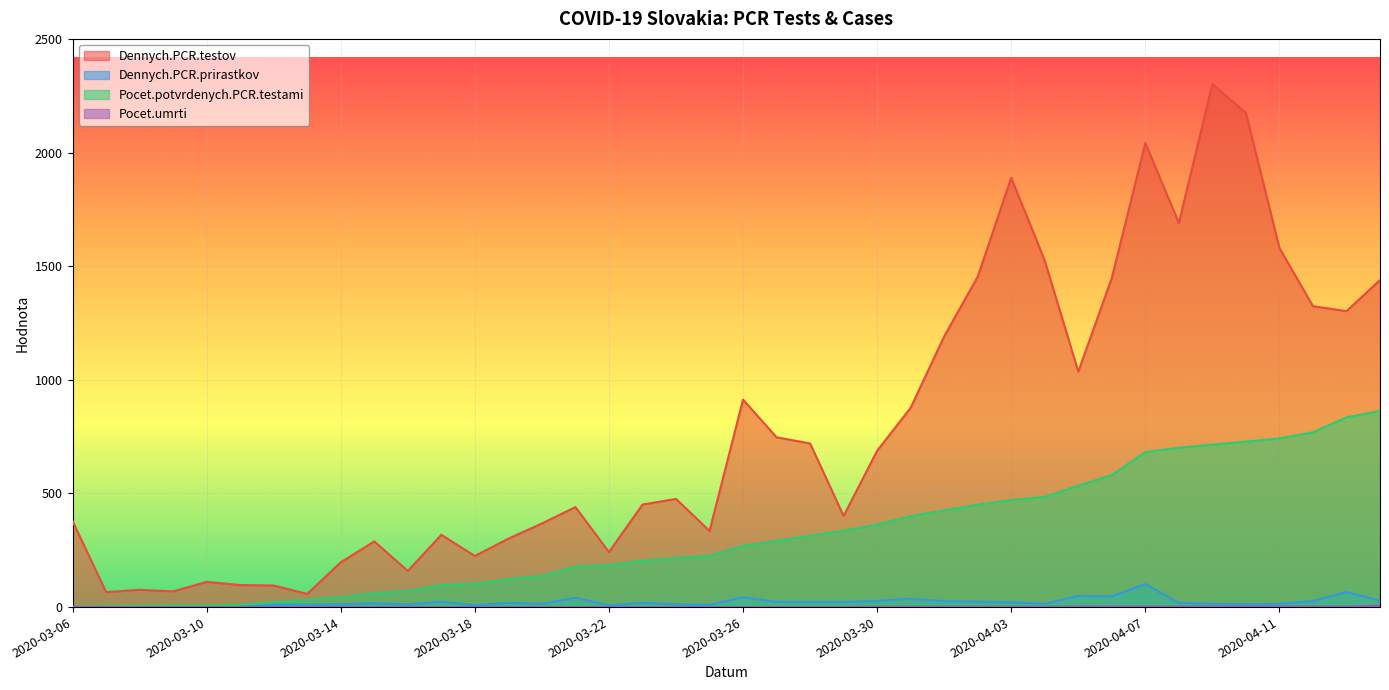

How many lines are shown in the chart?

4